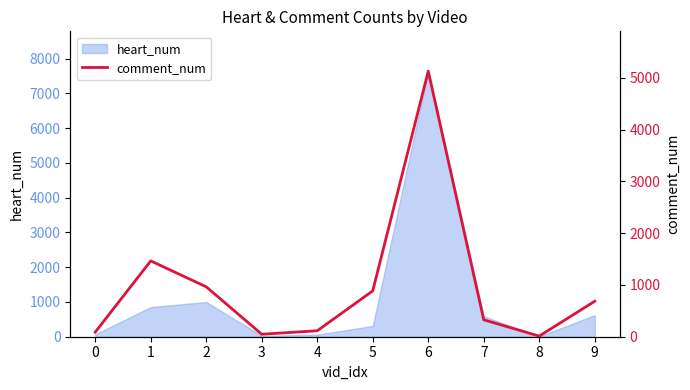

What is the highest value of the heart_num series?

7638